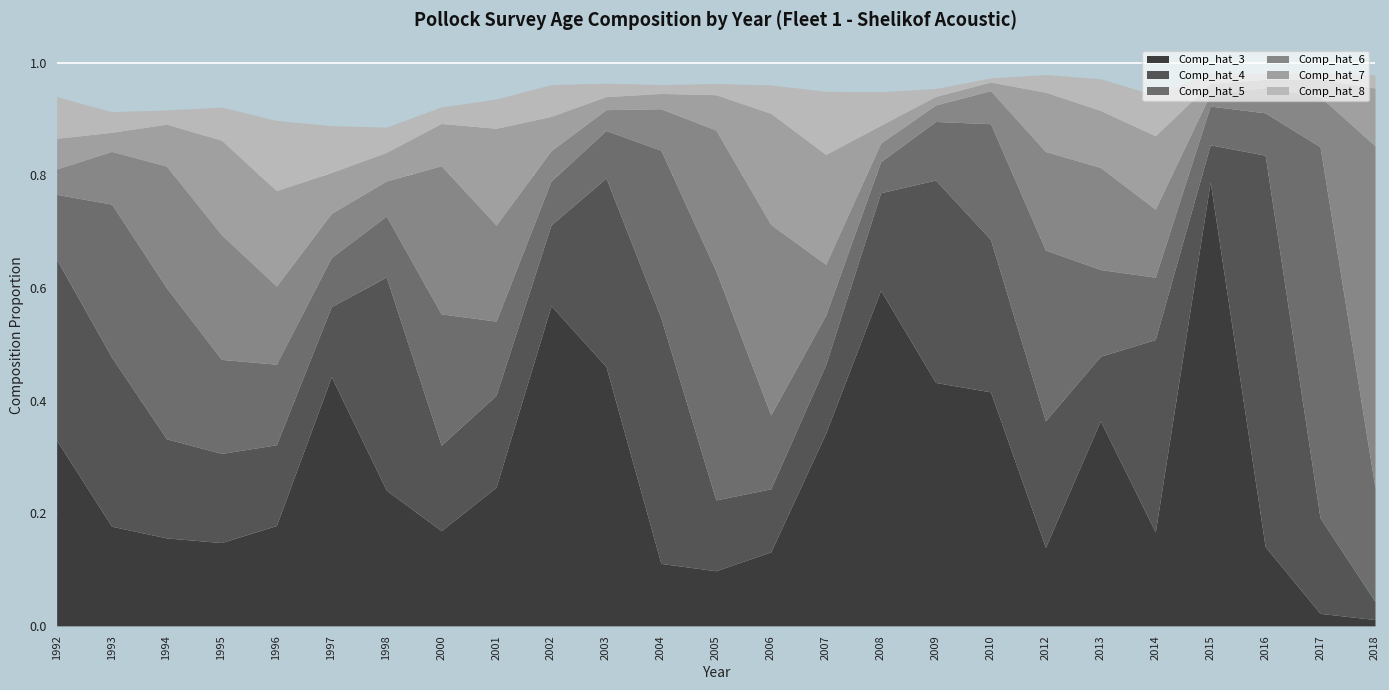

How many interior local peaks does the Comp_hat_3 series have?

5